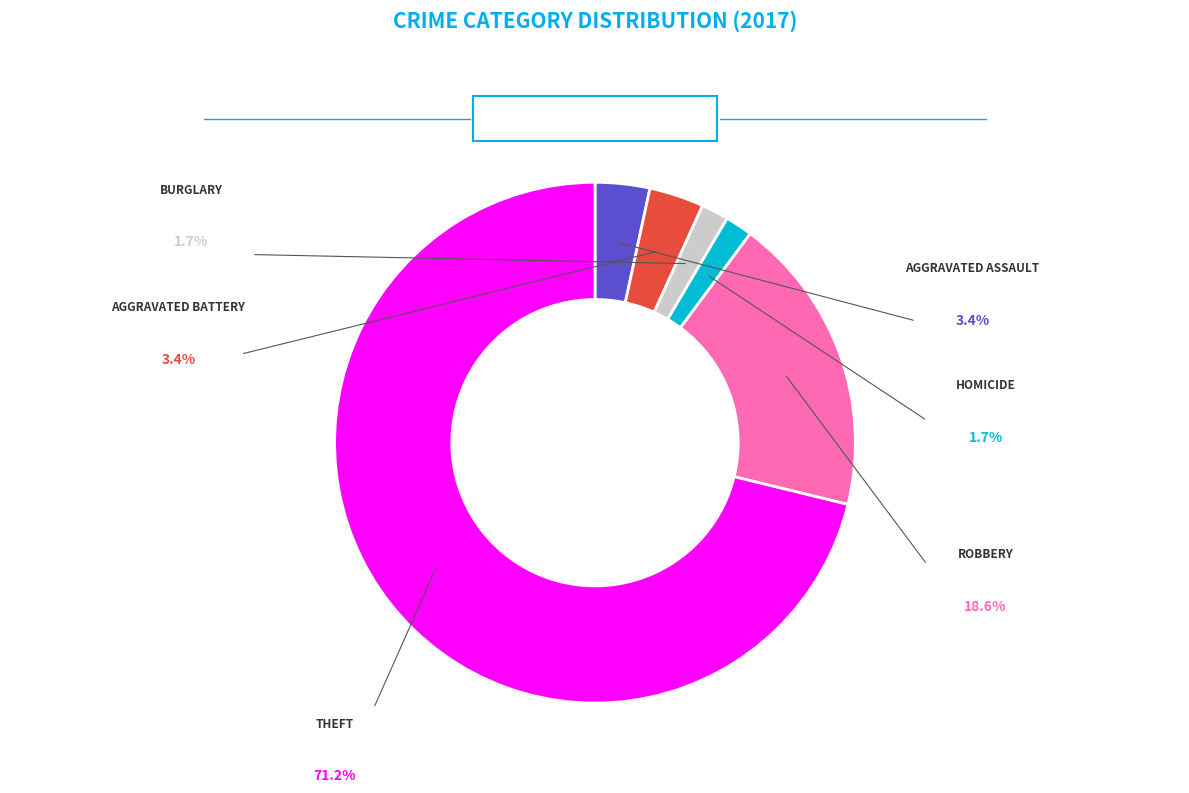

How many segments does this pie chart have?

6